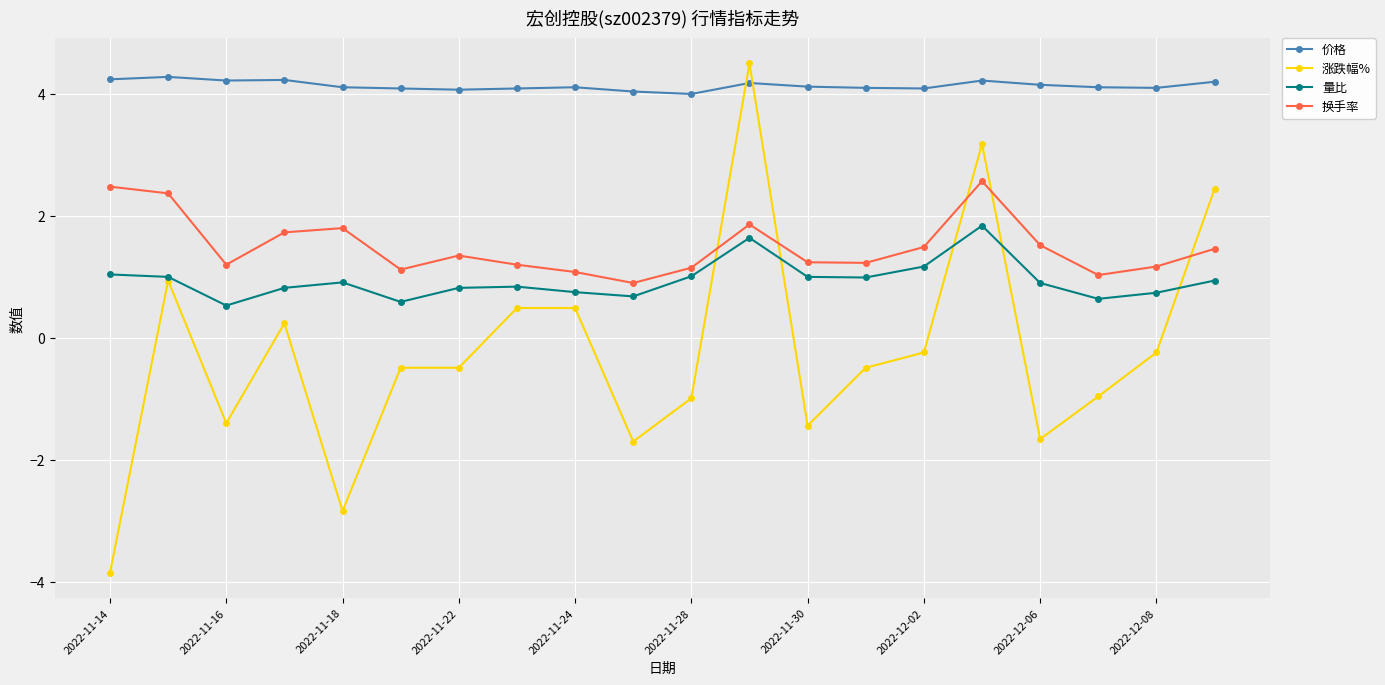

What is the lowest value of the 量比 series?

0.5